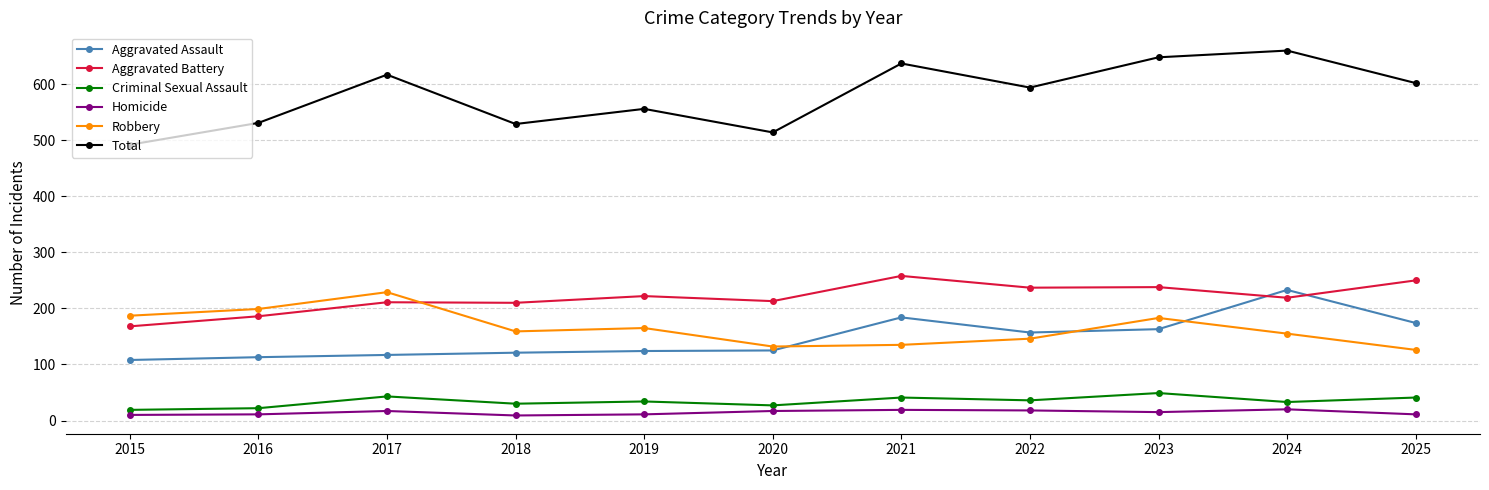

Is the value of Robbery at 2015 greater than the value of Aggravated Battery at 2024?

No